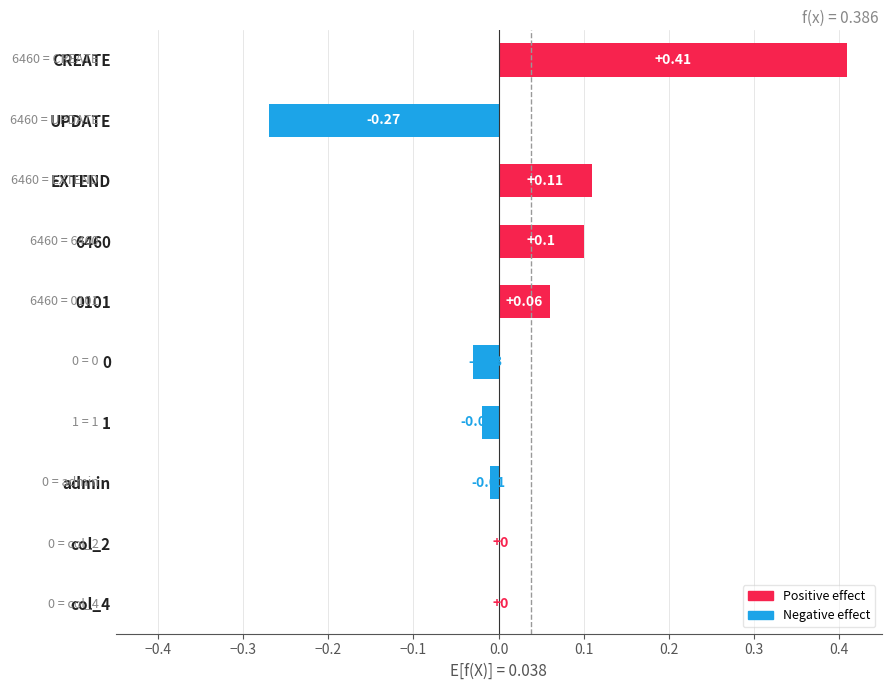

Which label corresponds to the largest value in the chart?

CREATE